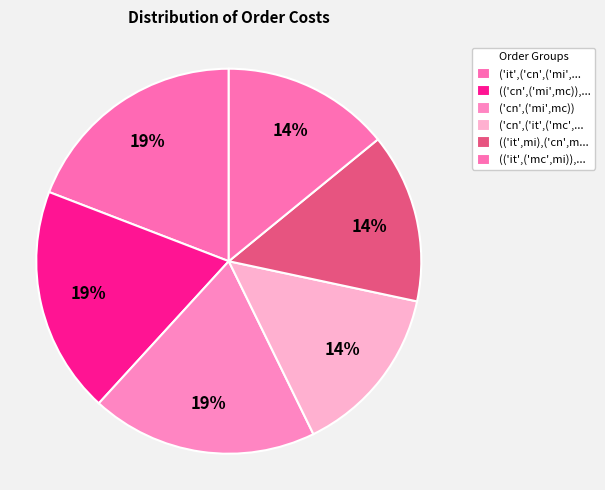

How many slices are in this pie chart?

6